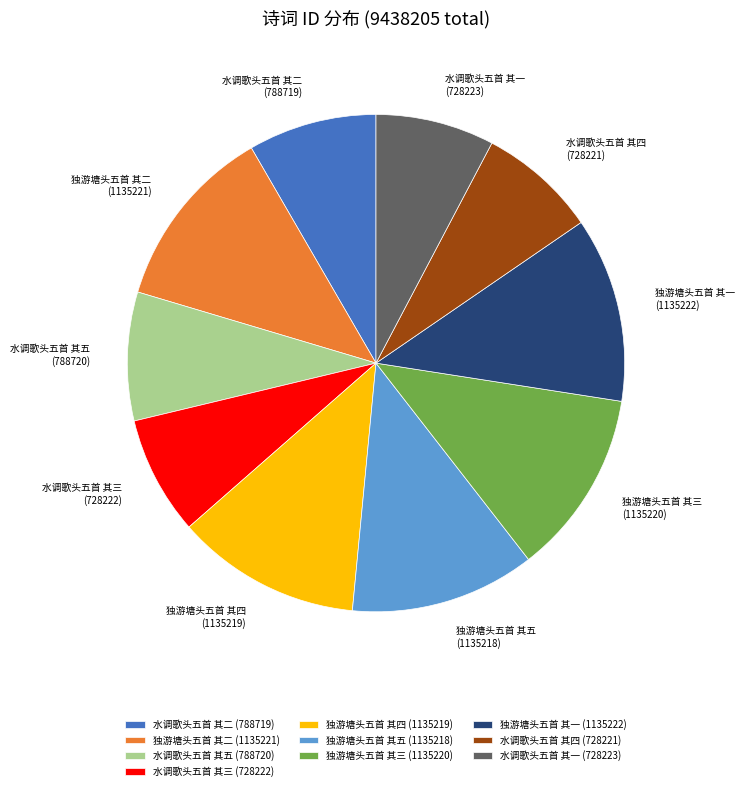

How many slices are in this pie chart?

10